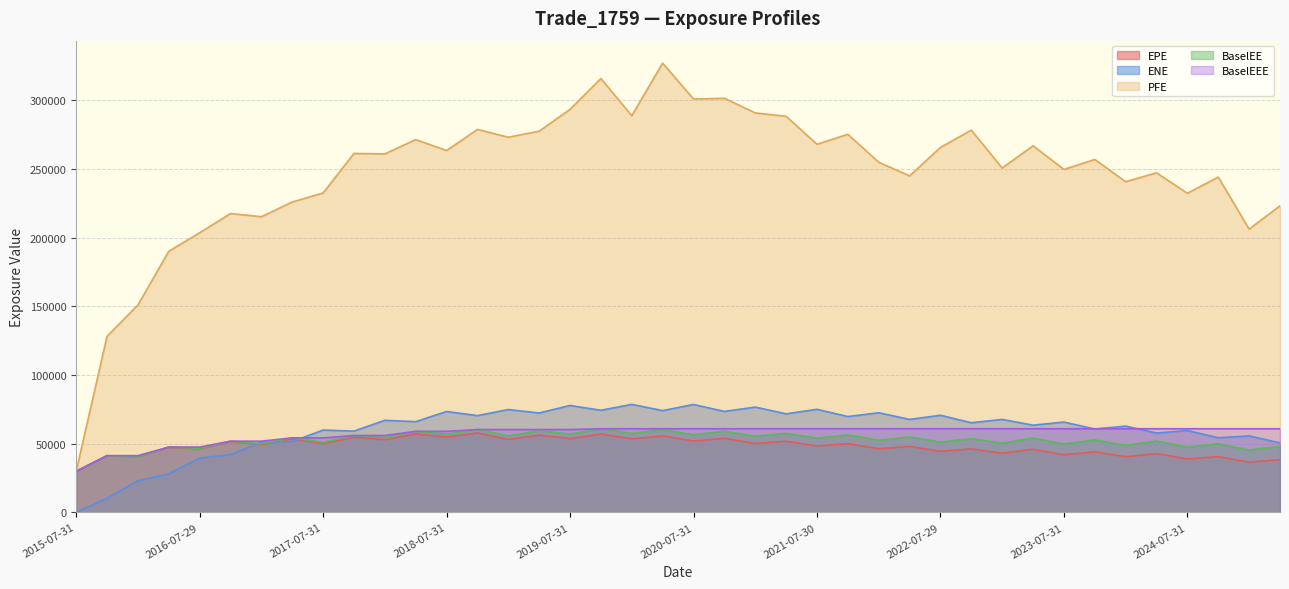

The PFE series shows 275374.0 at 2021-10-29. True or false?

True